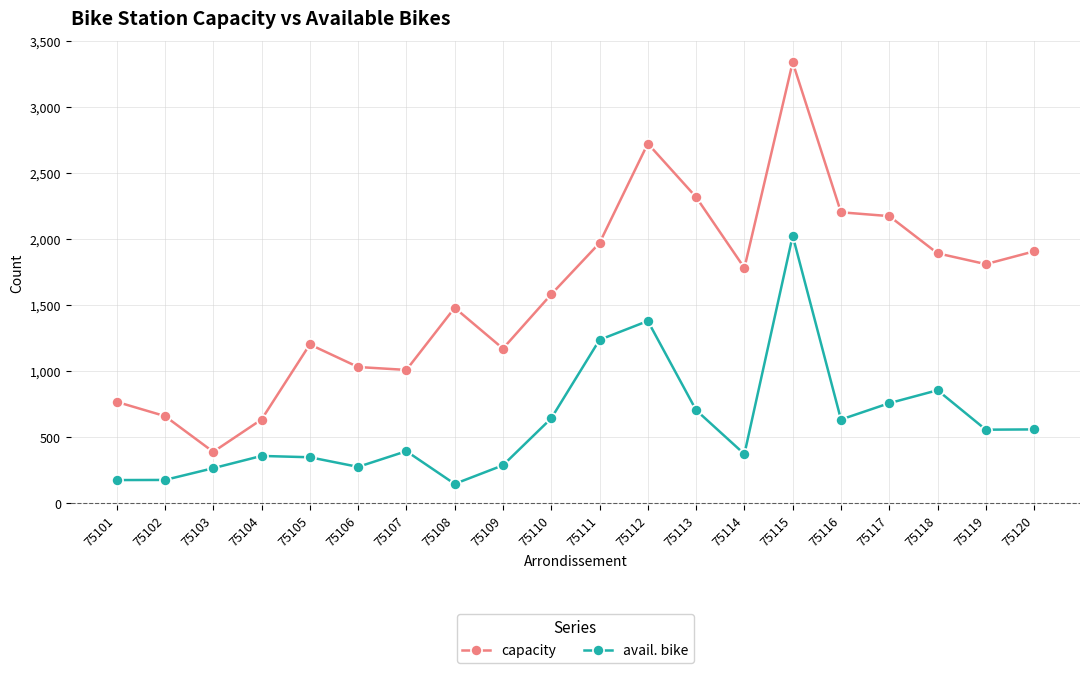

What is the sum of the avail. bike values at 75119 and 75111?

1795